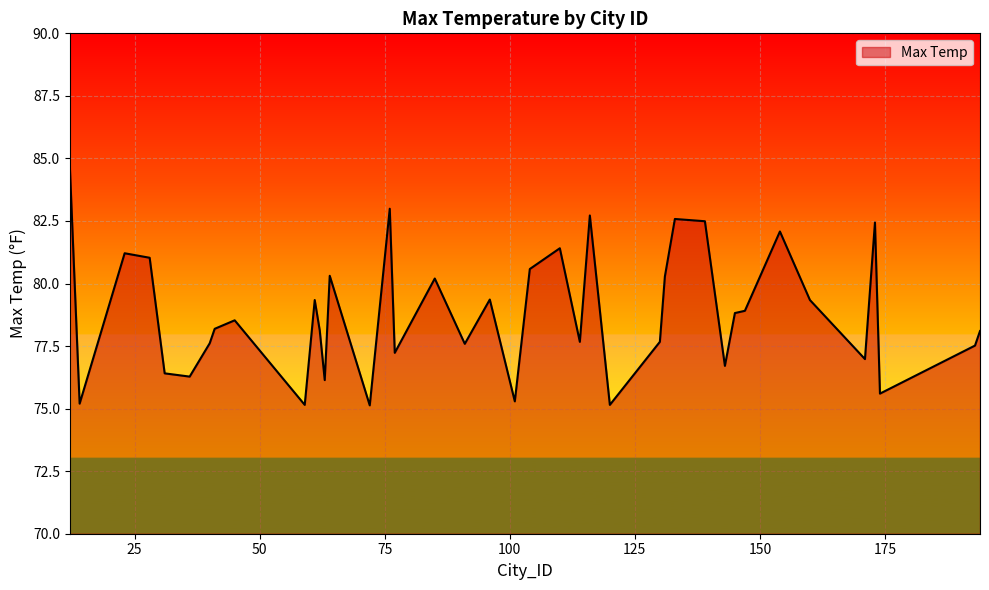

What is the minimum value shown in the chart?

75.1